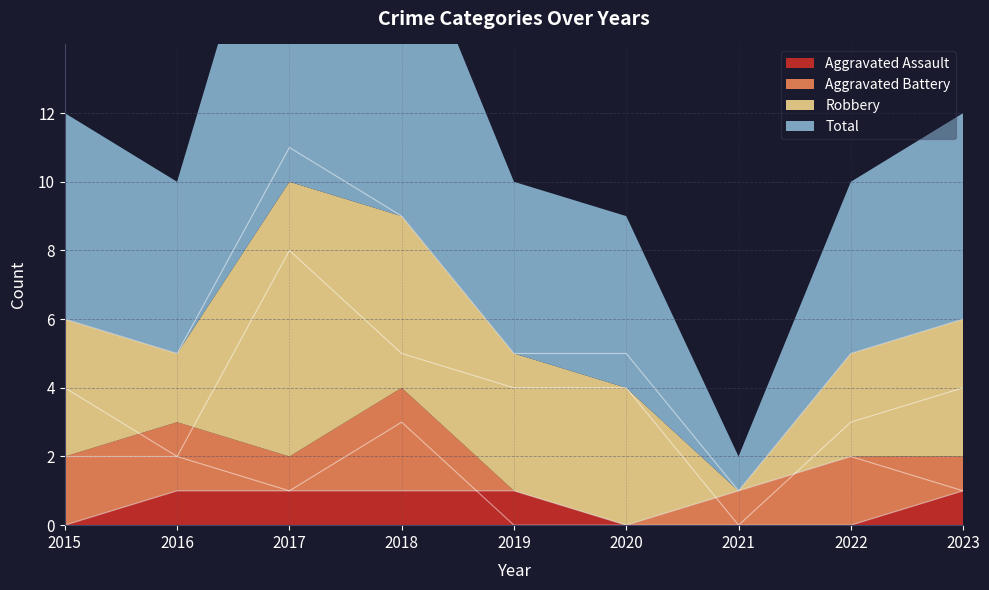

What are all the series names shown in the legend?

Aggravated Assault, Aggravated Battery, Robbery, Total